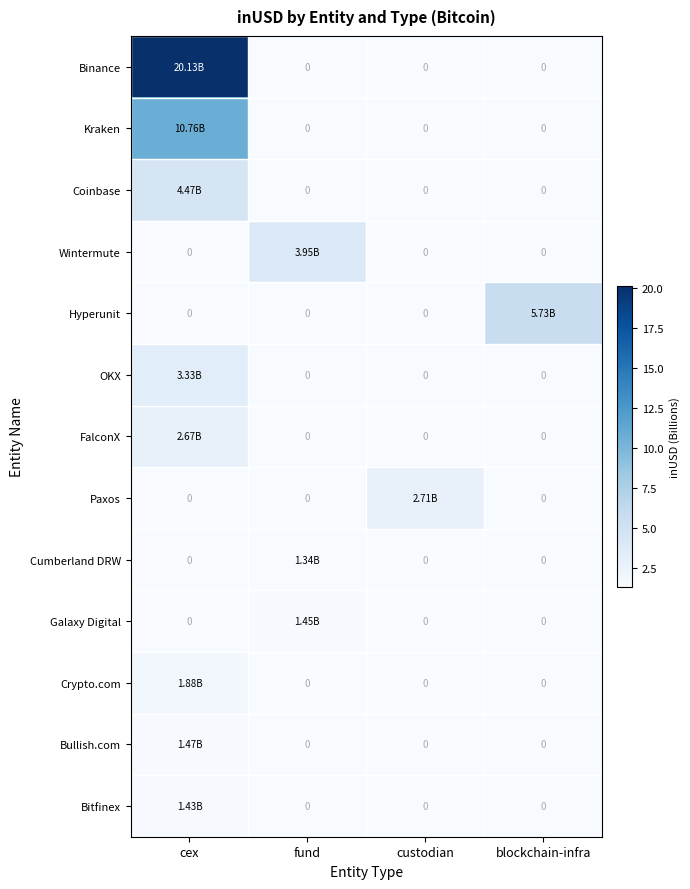

At how many categories does at least one series exceed 6?

1